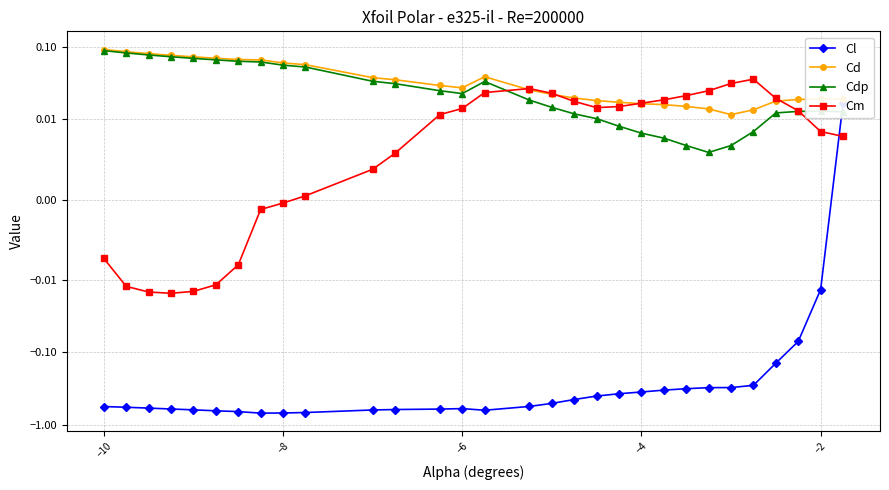

Count the number of data series in this chart.

4